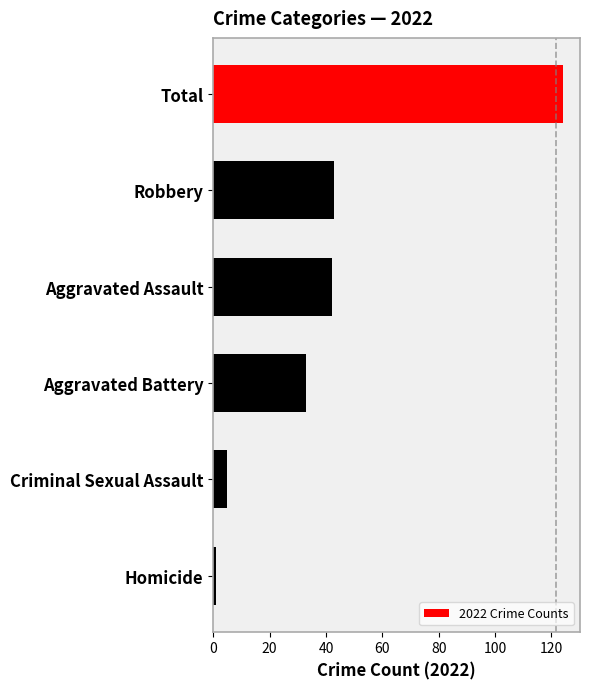

The value at Robbery is 69. True or false?

False